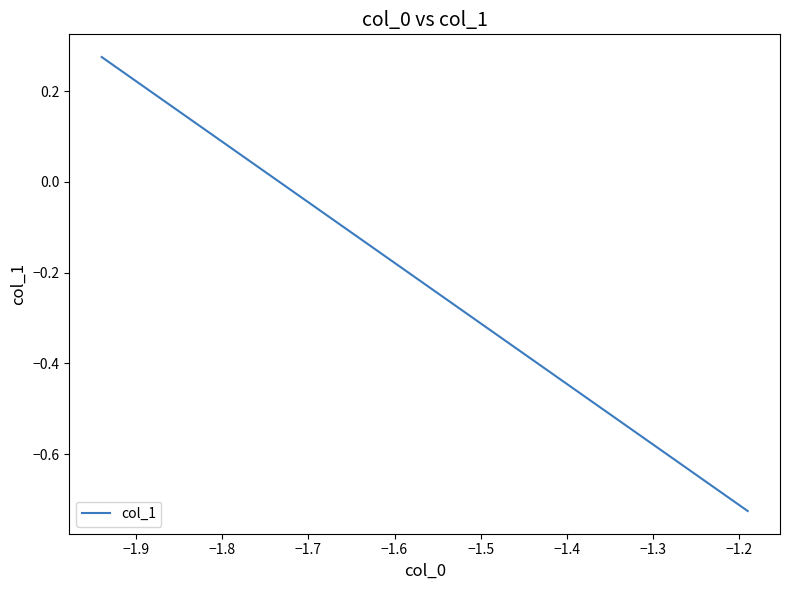

What is the difference between the maximum and second lowest values?

0.8